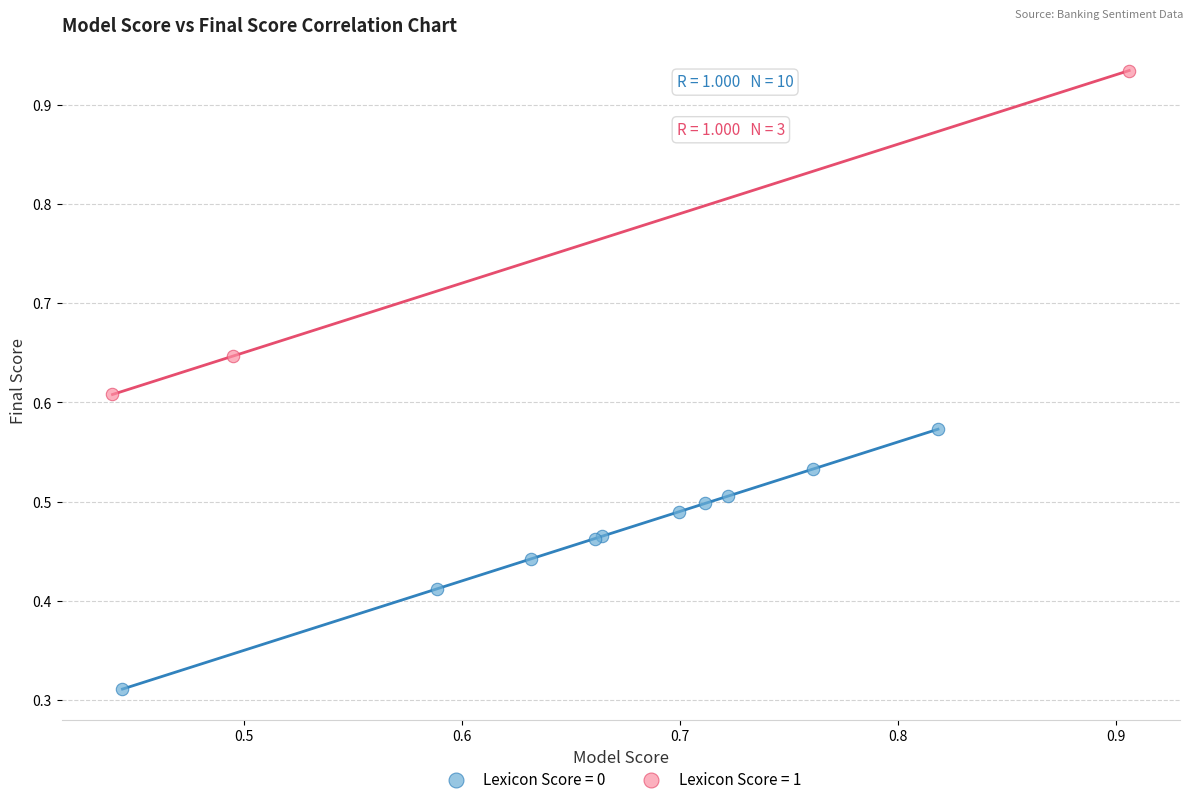

Which series contains the lowest Y value?

Lexicon Score = 0